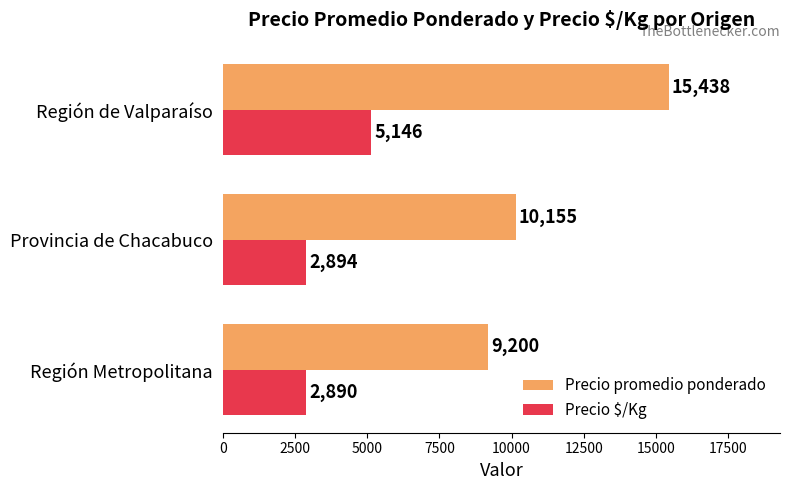

The Precio promedio ponderado series shows 10155 at Provincia de Chacabuco. True or false?

True